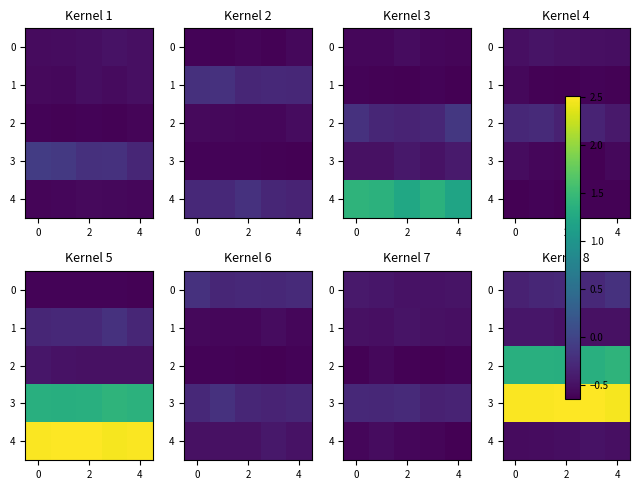

What is the minimum value shown in the chart?

-0.5